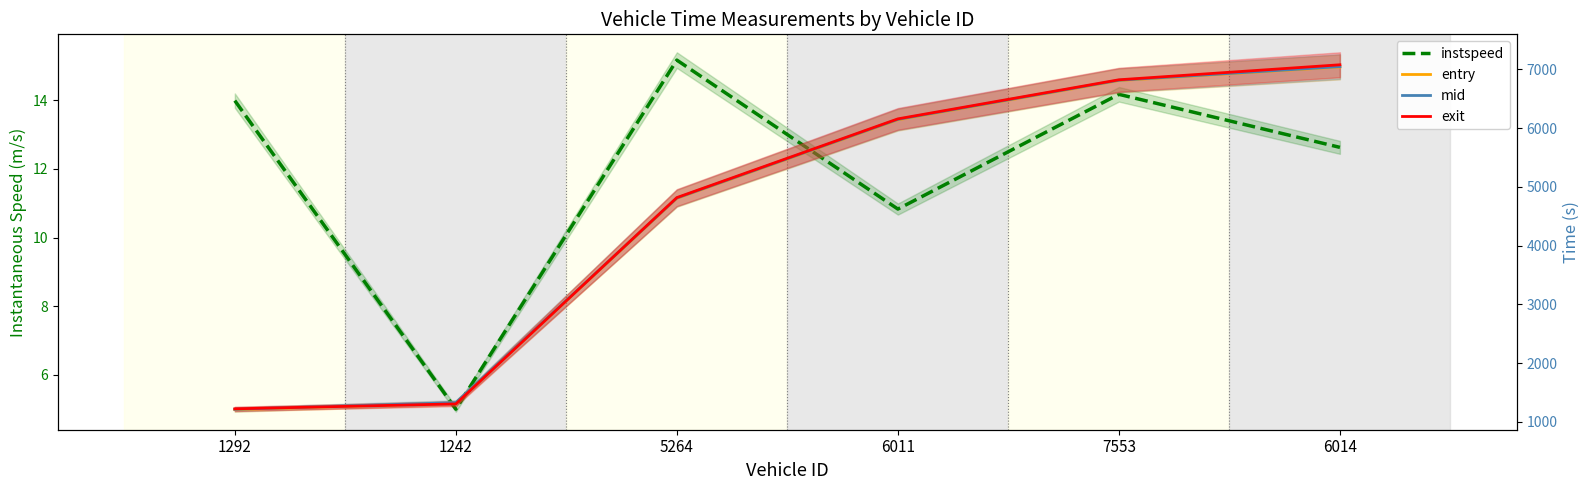

How many lines are shown in the chart?

4